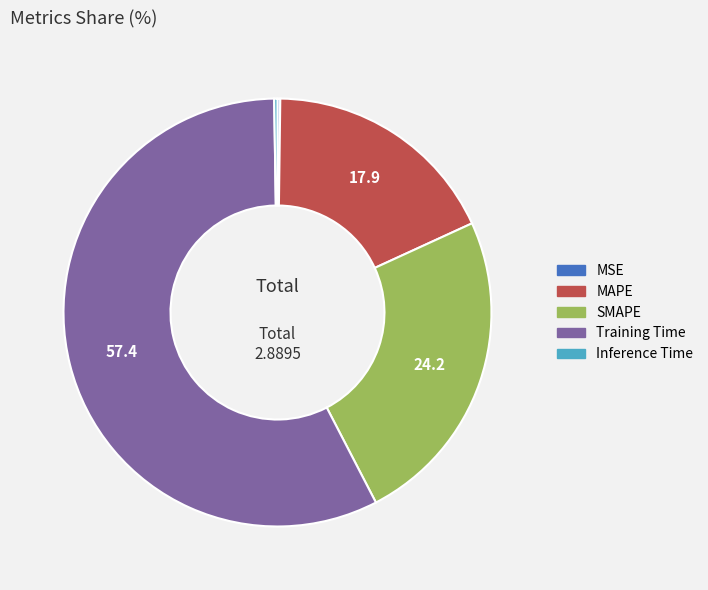

The SMAPE slice represents 33% of the pie. True or false?

False